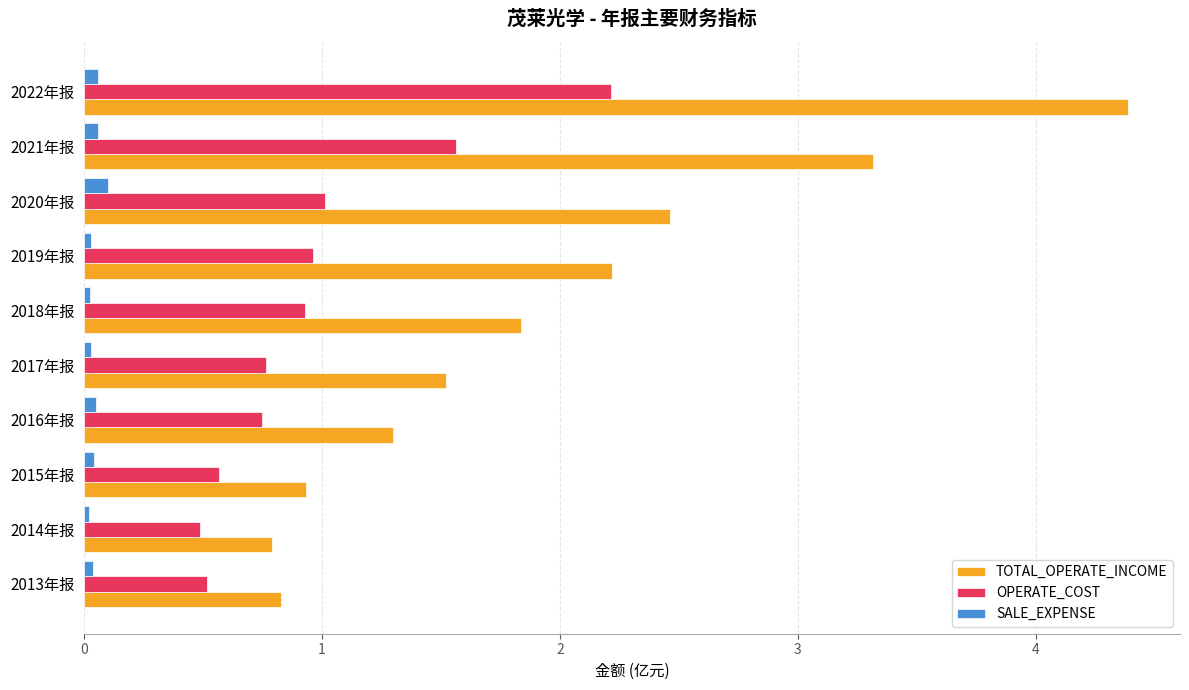

Which series has the widest spread of values?

TOTAL_OPERATE_INCOME